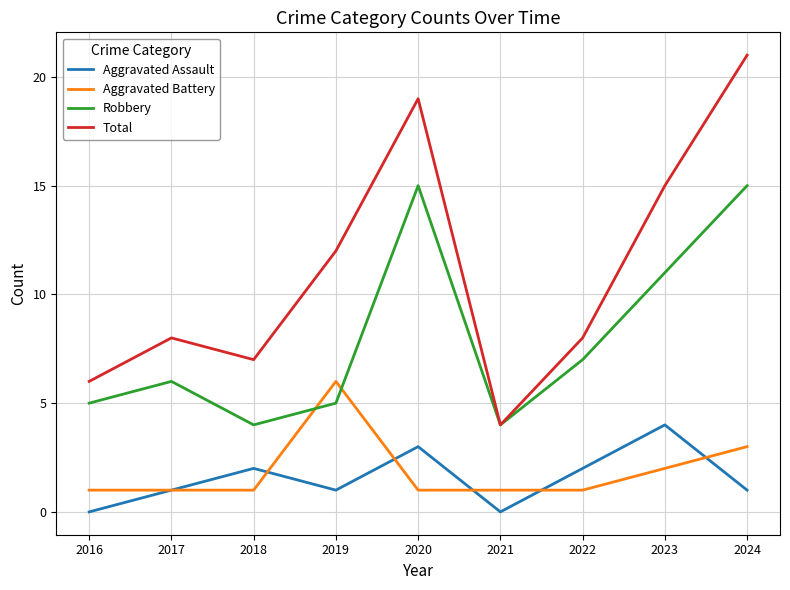

Where is the first local maximum for Total?

2017